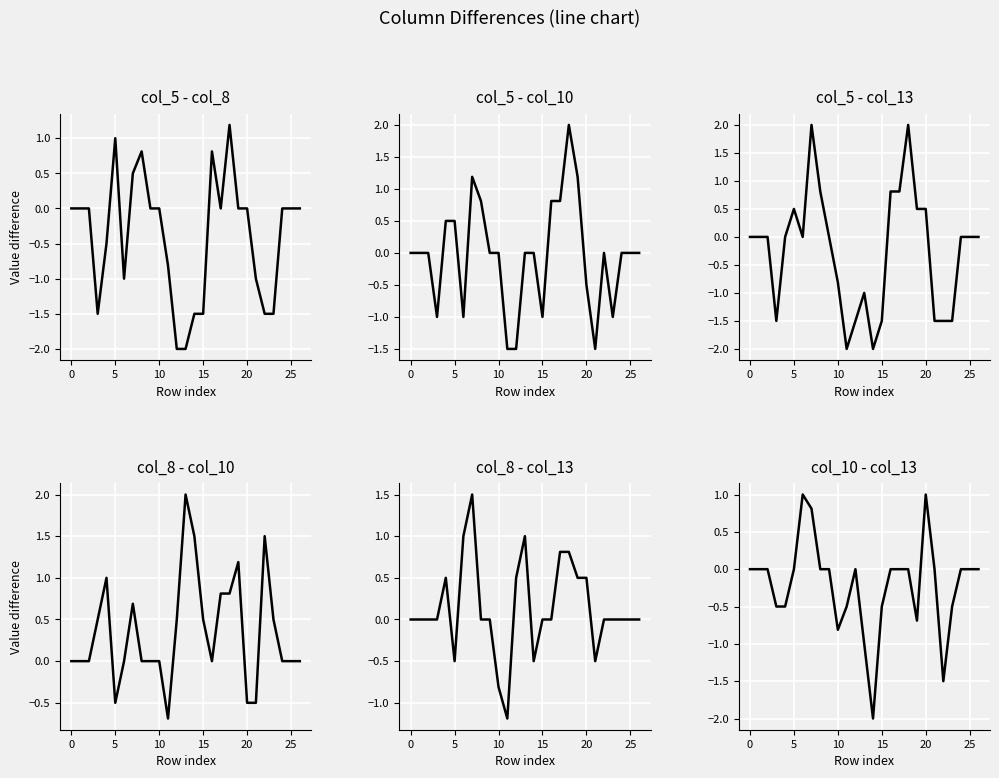

How many times do col_10 - col_13 and col_5 - col_13 cross each other?

5